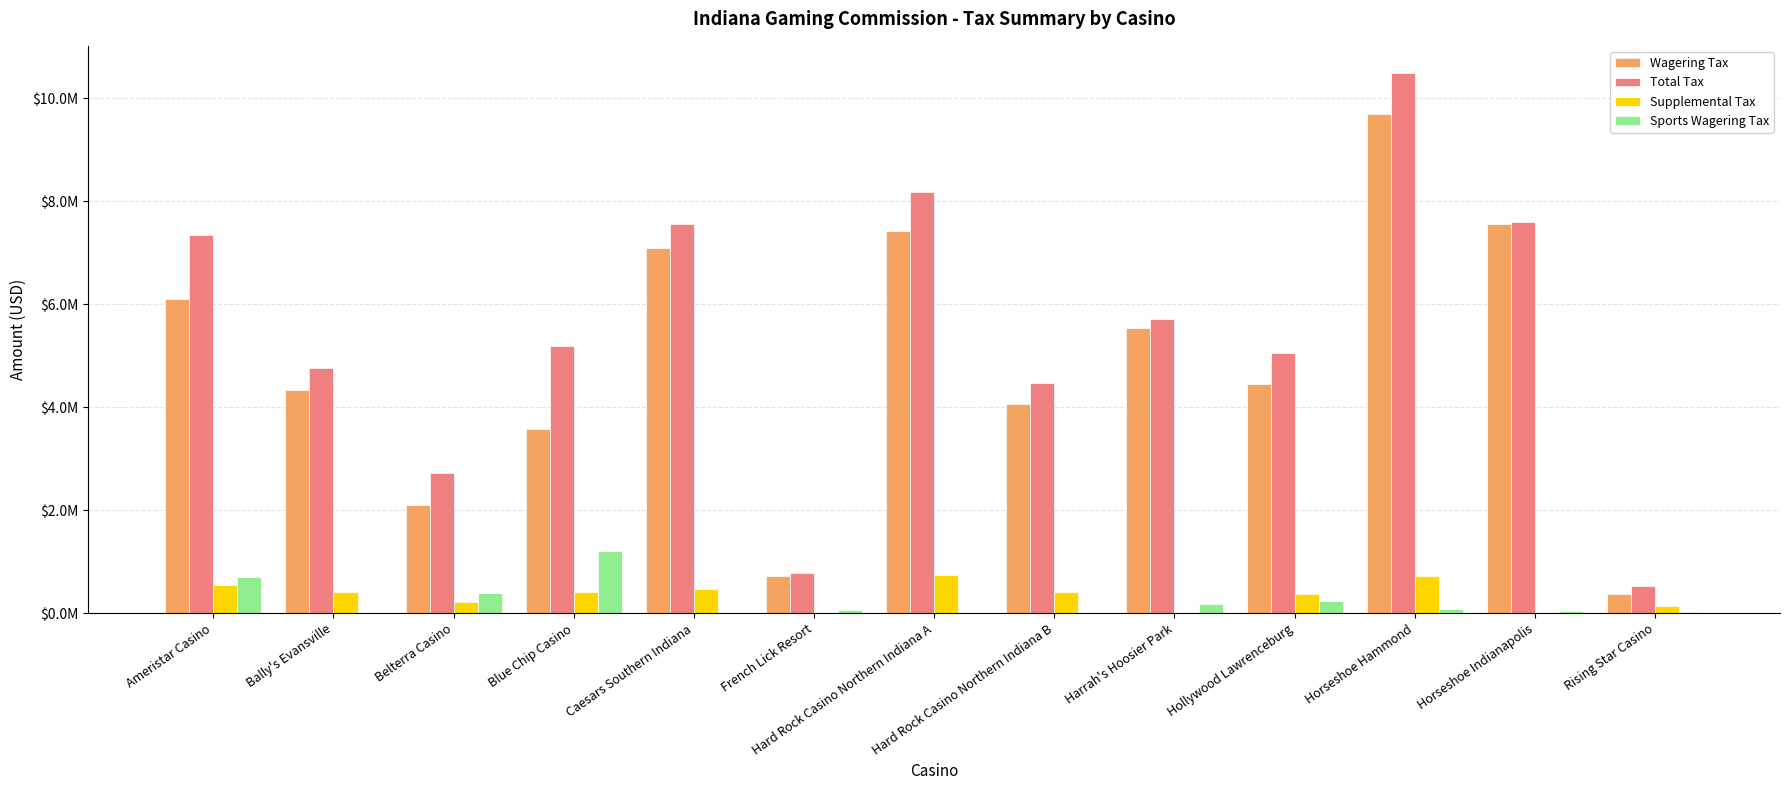

Is the value of Sports Wagering Tax at Hard Rock Casino Northern Indiana B greater than the value of Supplemental Tax at Horseshoe Hammond?

No